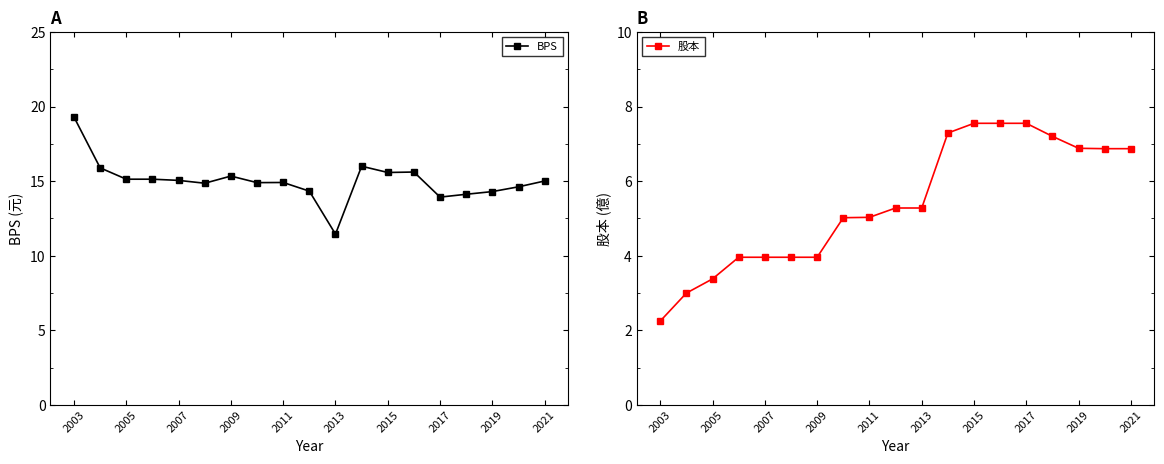

The value of 股本 at 2021 is 1.4. True or false?

False